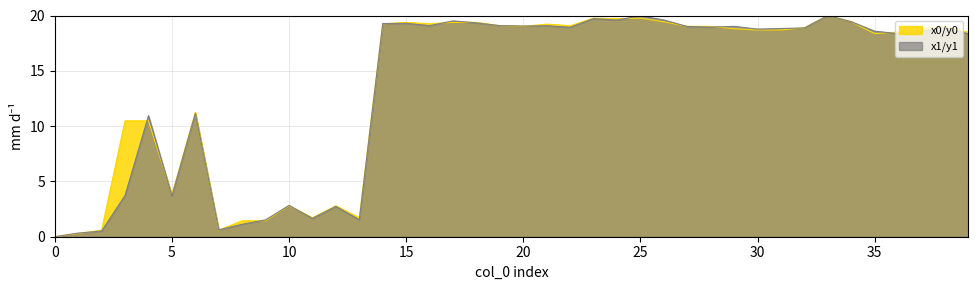

Is it true that y1 equals 19.1 at 16?

True